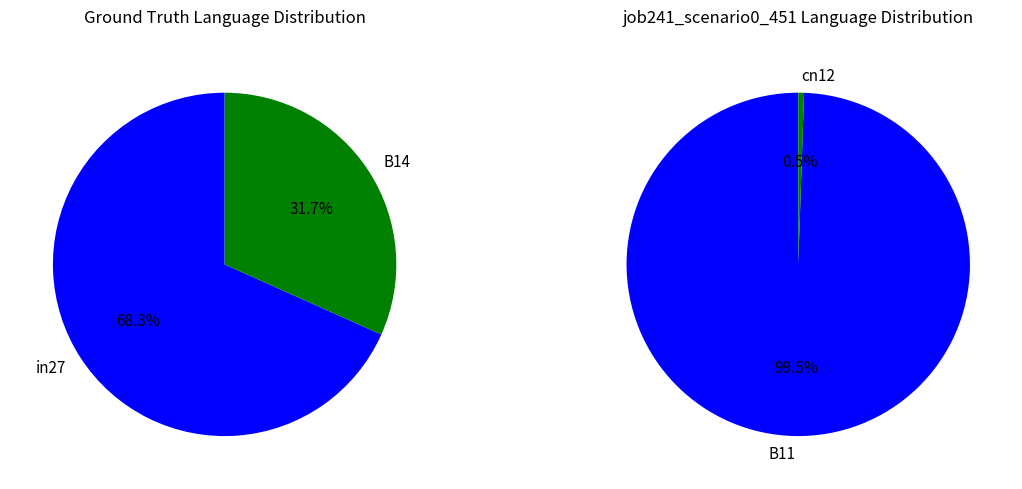

Which category has the smallest portion of the pie?

cn12